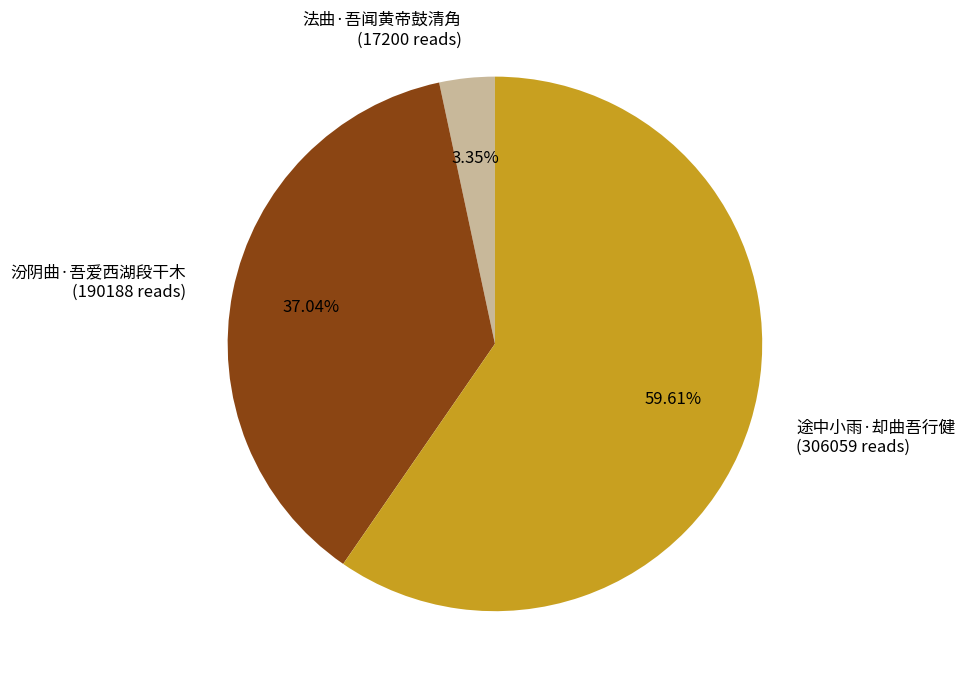

True or false: 途中小雨·却曲吾行健 accounts for 60% of the total.

True